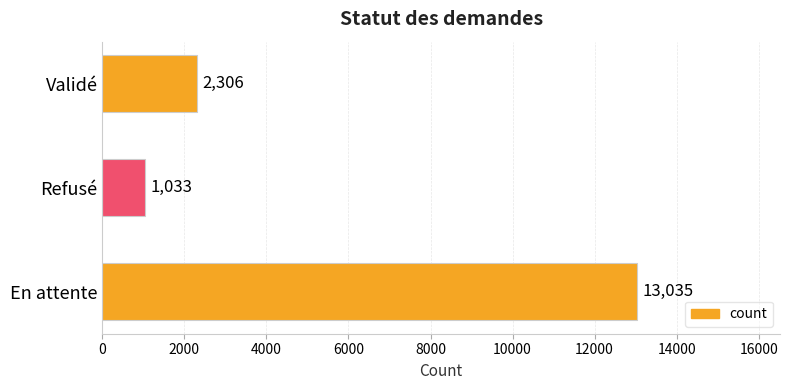

Count the number of data series in this chart.

1